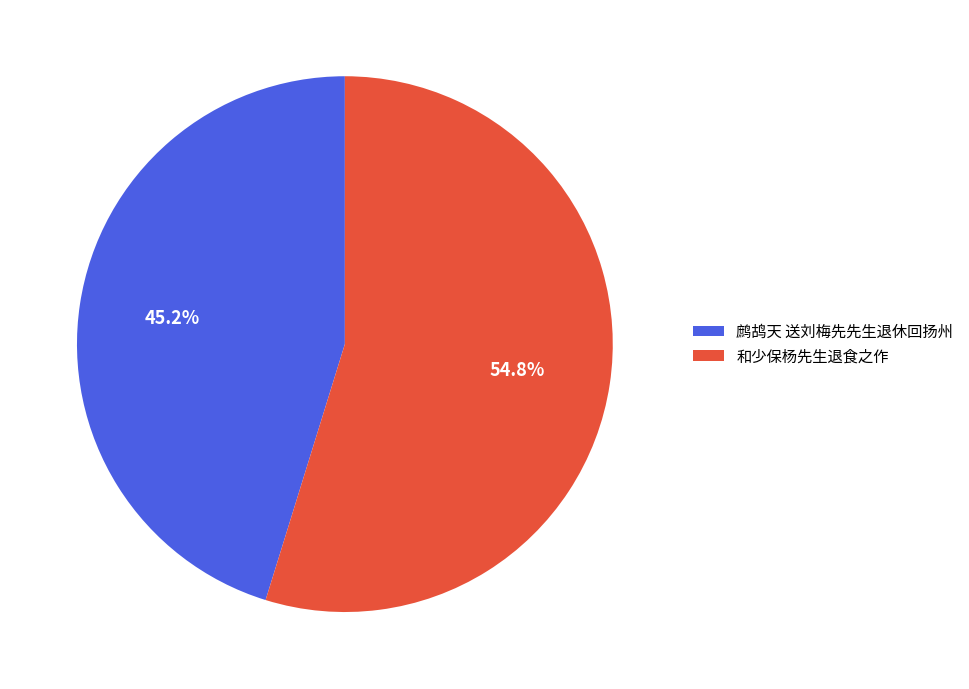

What percentage is the 和少保杨先生退食之作 slice, to the nearest percent?

55%